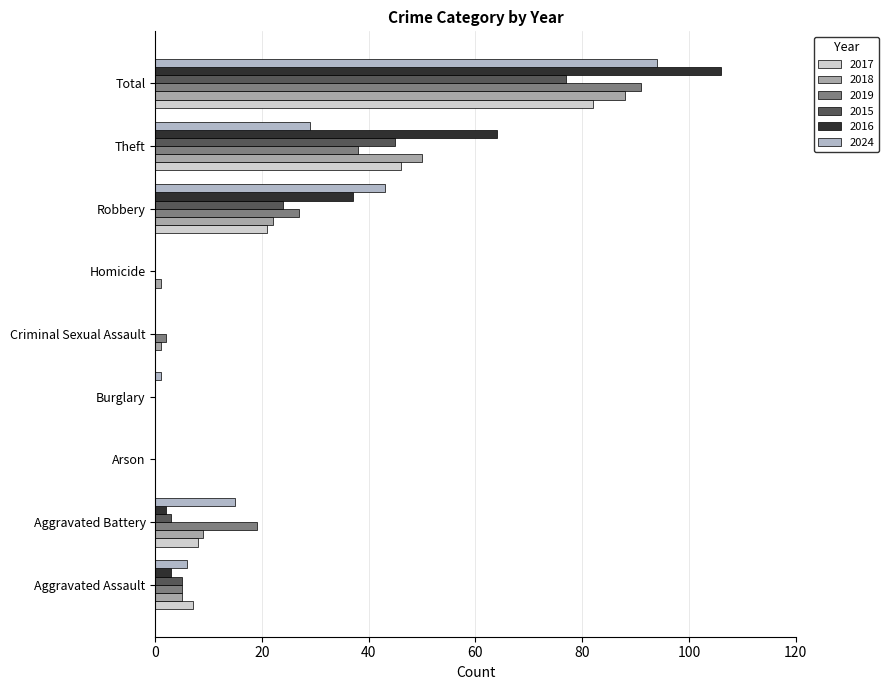

How many data points does each series have?

9